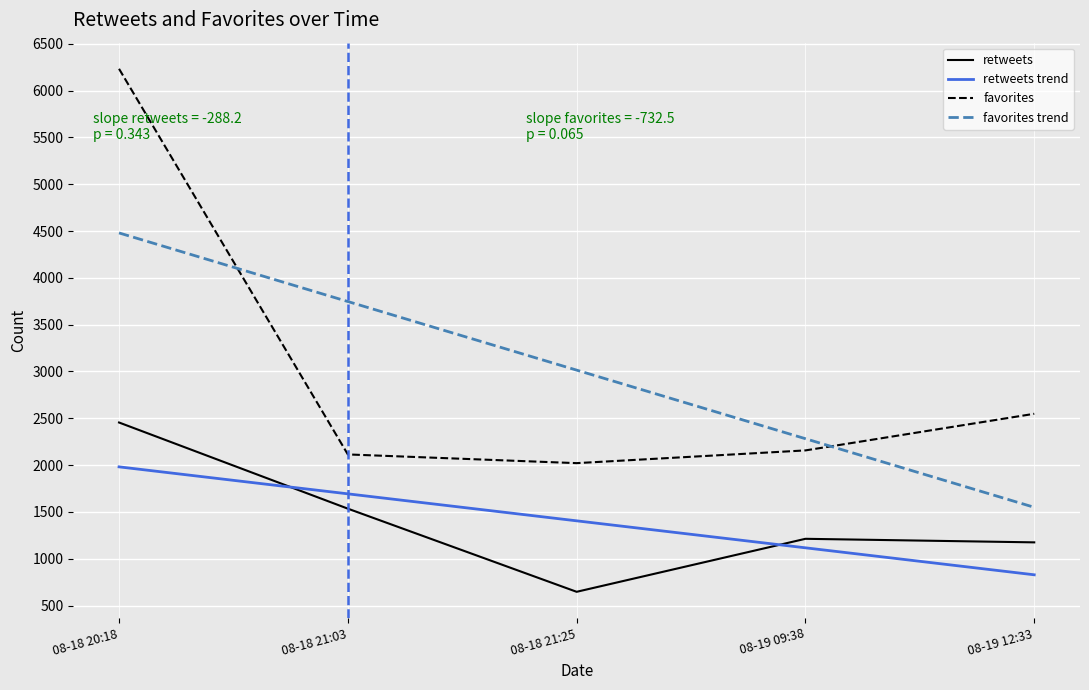

Is the value of favorites at 08-19 12:33 greater than the value of favorites trend at 08-19 12:33?

Yes